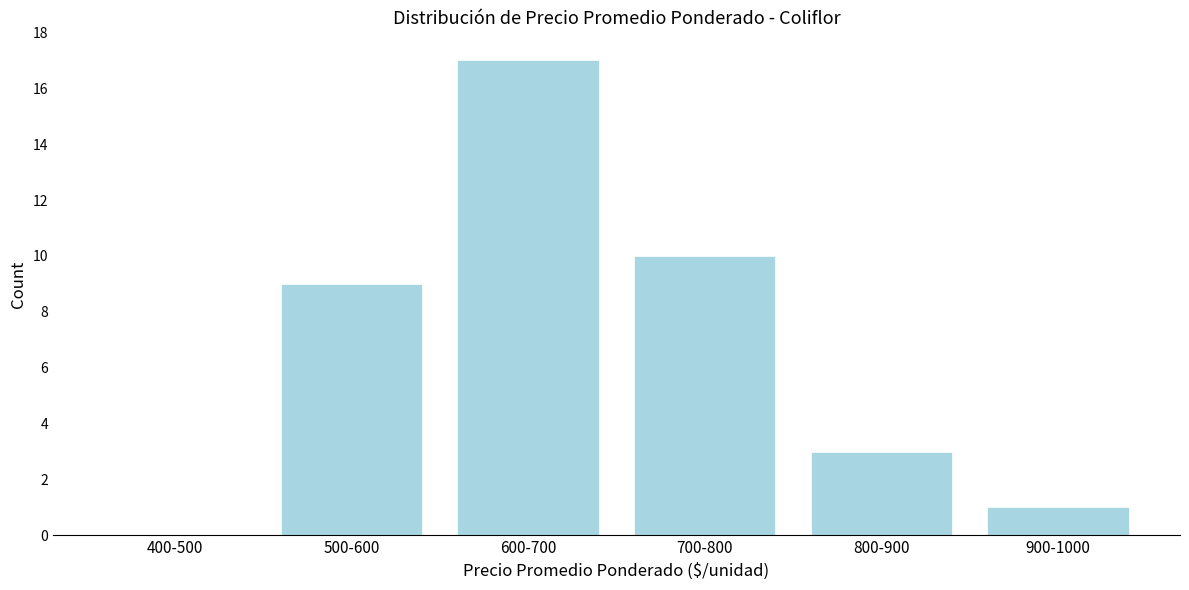

Reading left to right, what are all the values shown in this chart?

400-500=0	500-600=9	600-700=17	700-800=10	800-900=3	900-1000=1